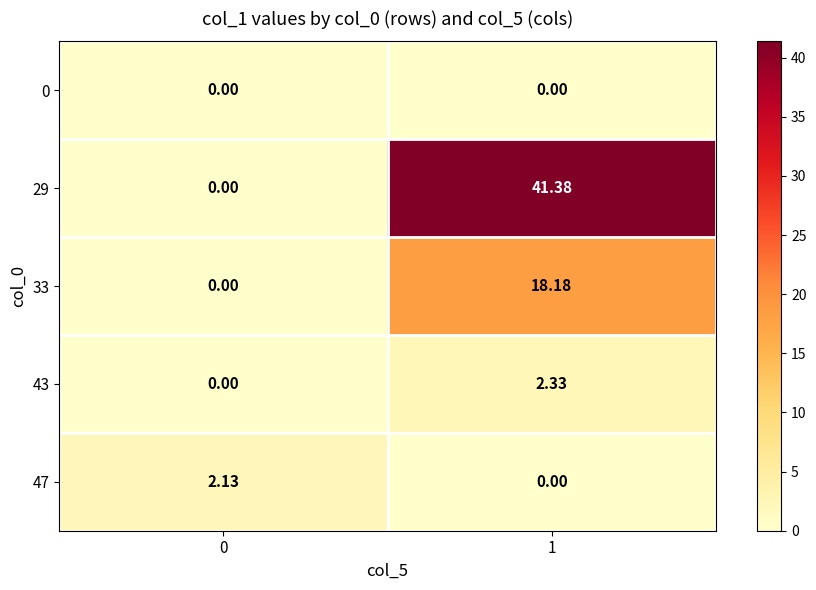

Between 0 and 1, which series saw the biggest shift?

29